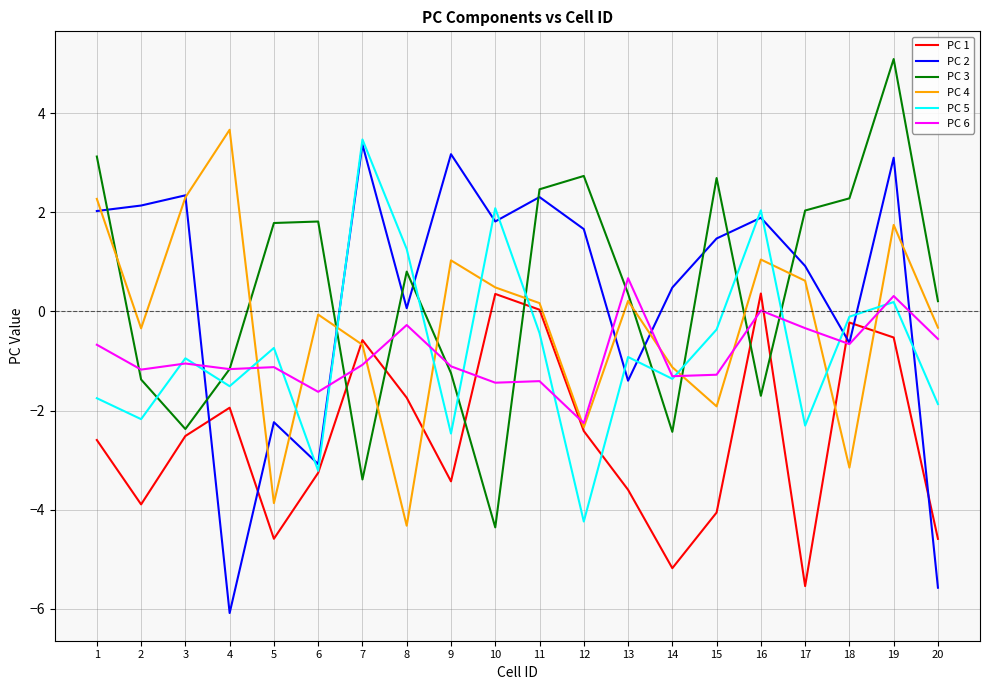

At which label does PC 4 first exceed 0?

1